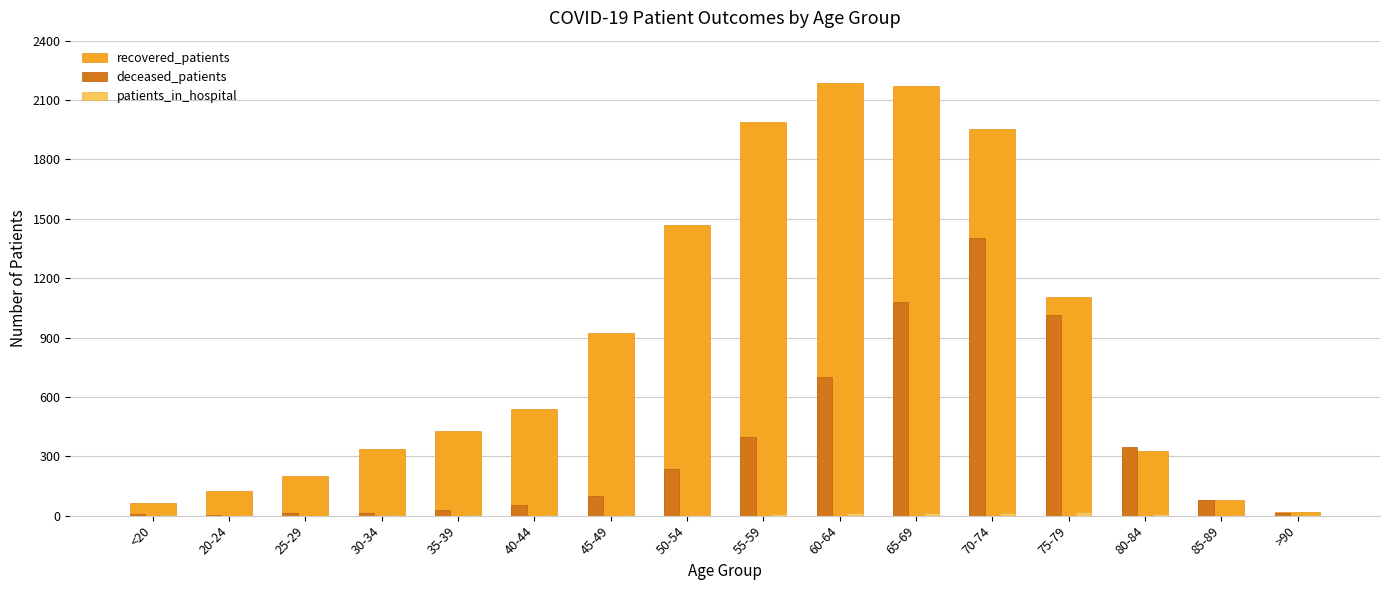

Is the value of deceased_patients at 45-49 greater than the value of recovered_patients at 70-74?

No